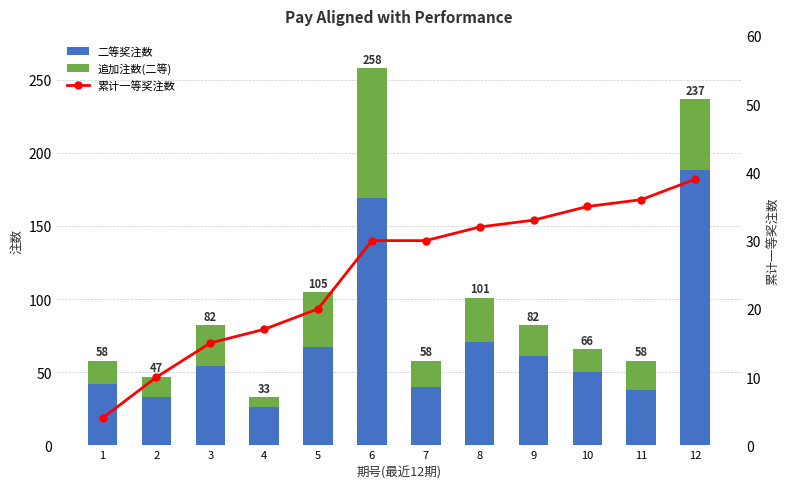

Which category has the lowest value in the 追加注数(二等) series?

4